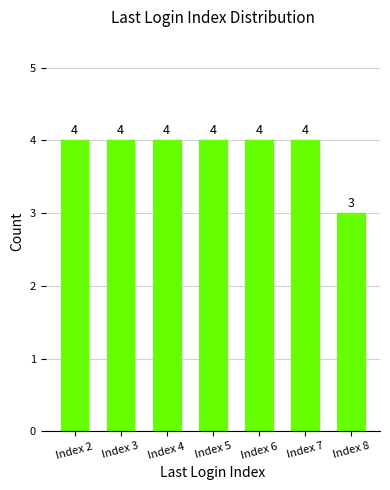

Are the bars horizontal?

No